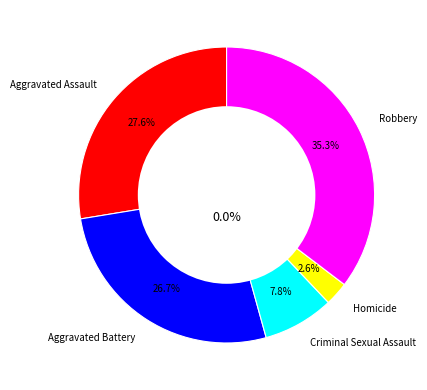

Is it true that Aggravated Assault is 35% of the pie?

False